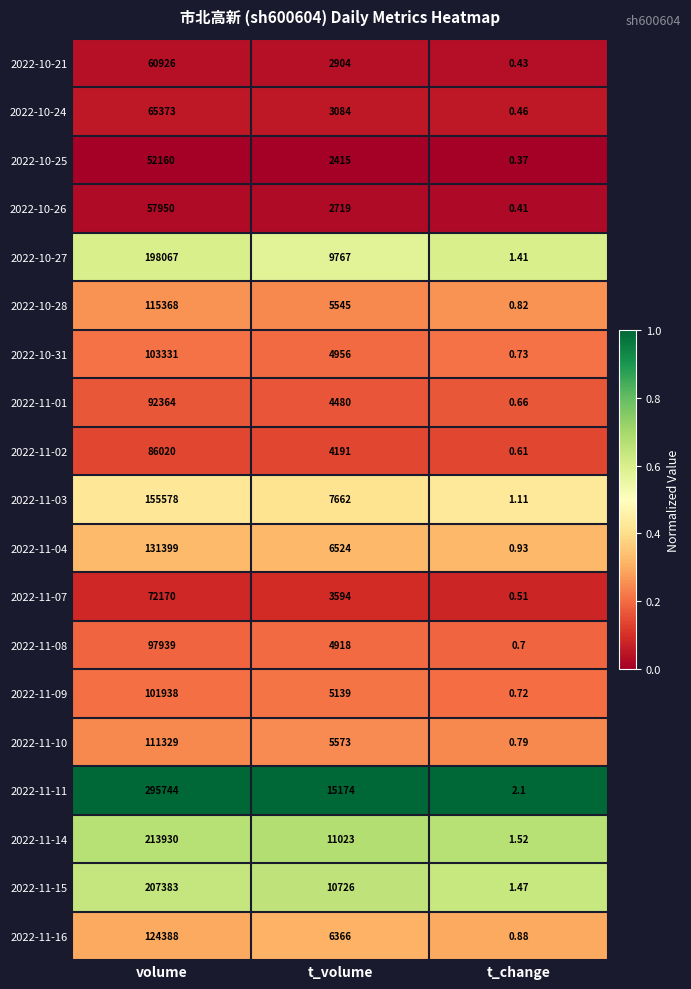

Which series has the largest range (max minus min)?

2022-11-11